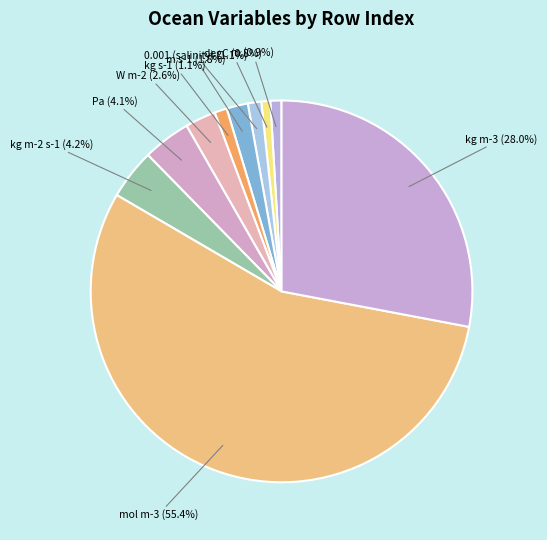

How many segments does this pie chart have?

10